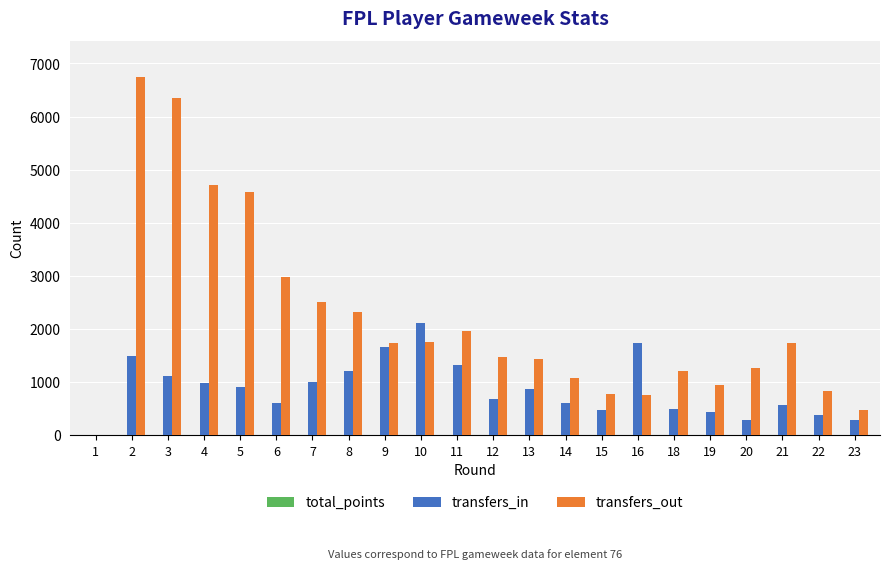

What is the sum of all transfers_out values?

47636